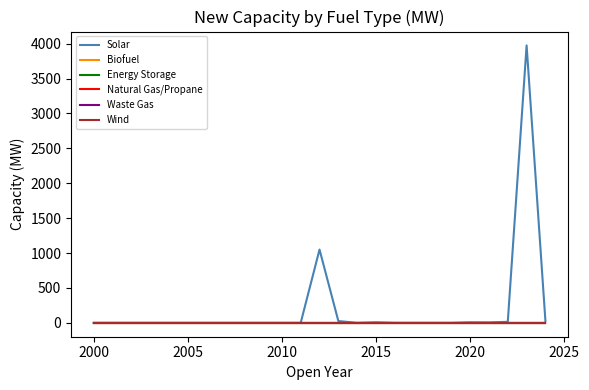

Does the chart display data point markers on the line(s)?

No